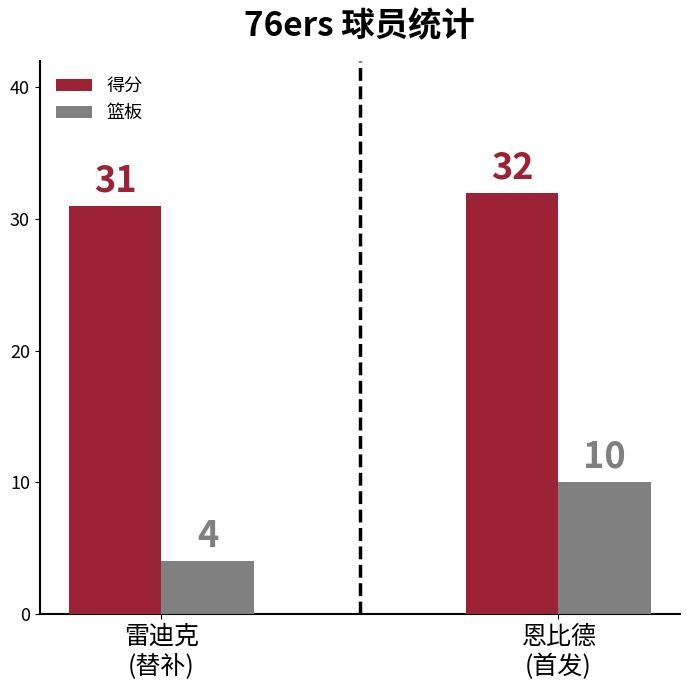

What is the approximate value of 篮板 at 恩比德?

10